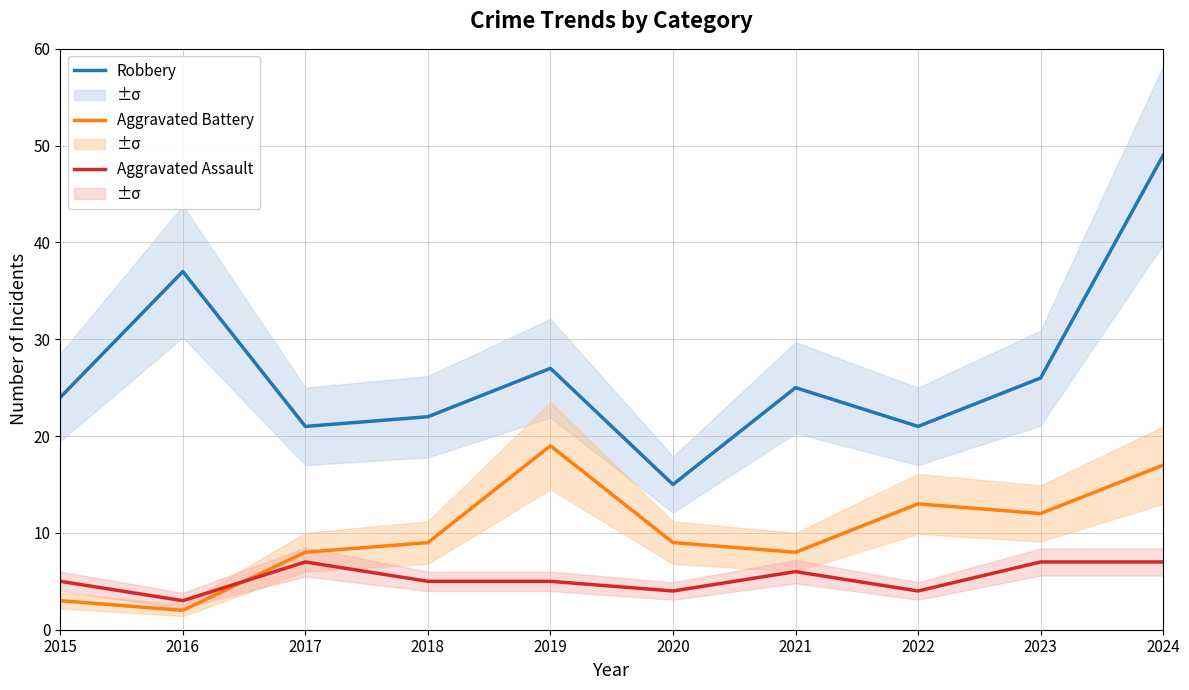

What is the maximum value for Robbery?

49